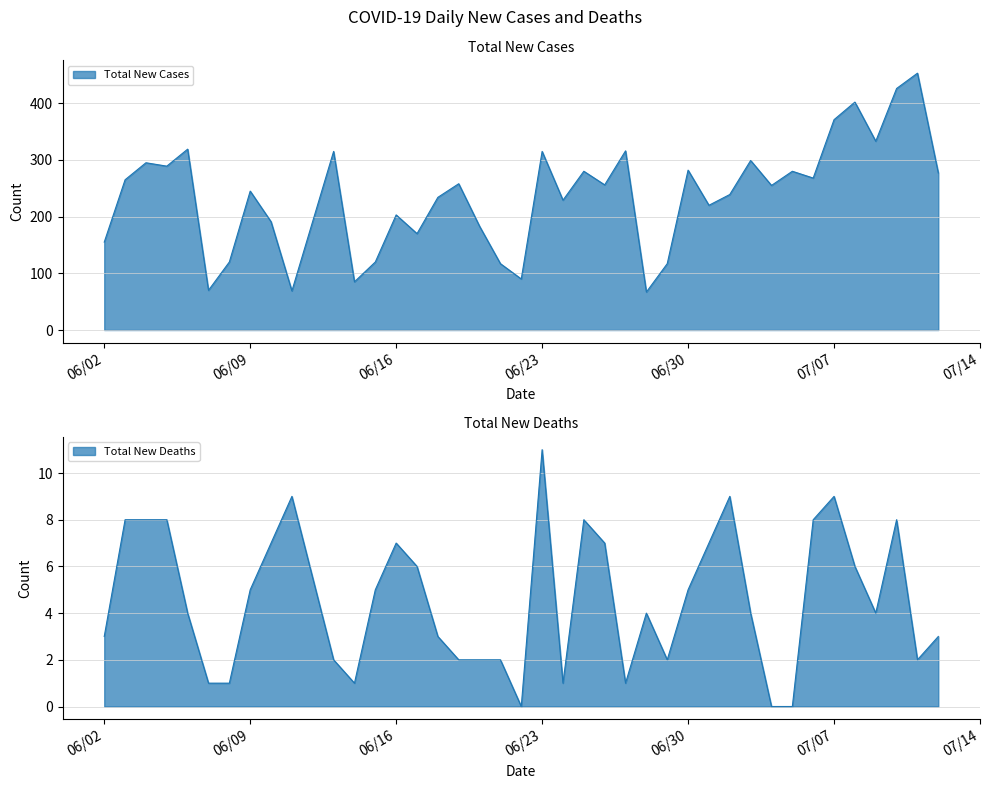

Count the number of categories in the chart.

40